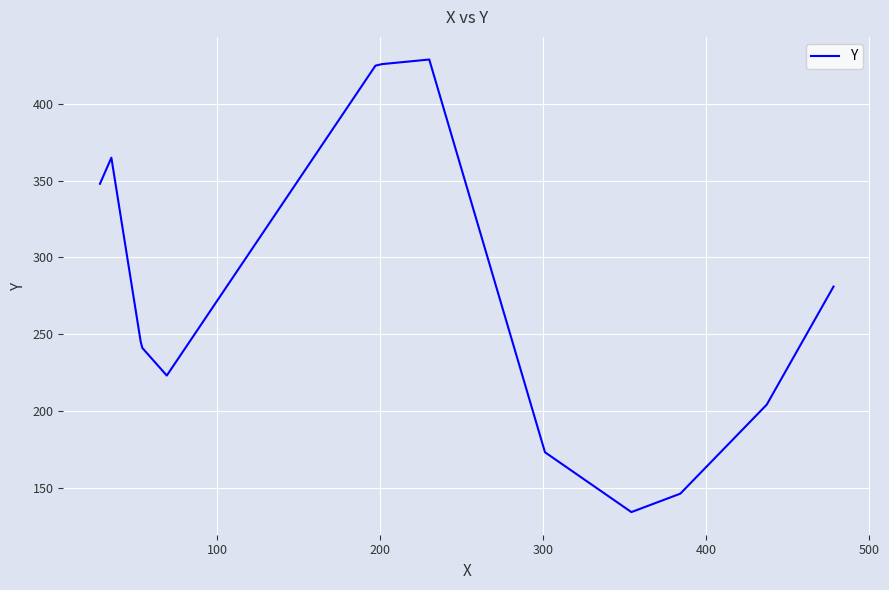

What is the minimum value shown in the chart?

134